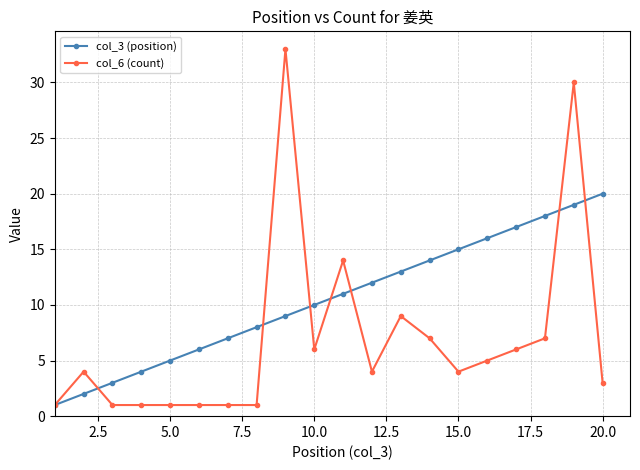

Which series has the widest spread of values?

col_6 (count)